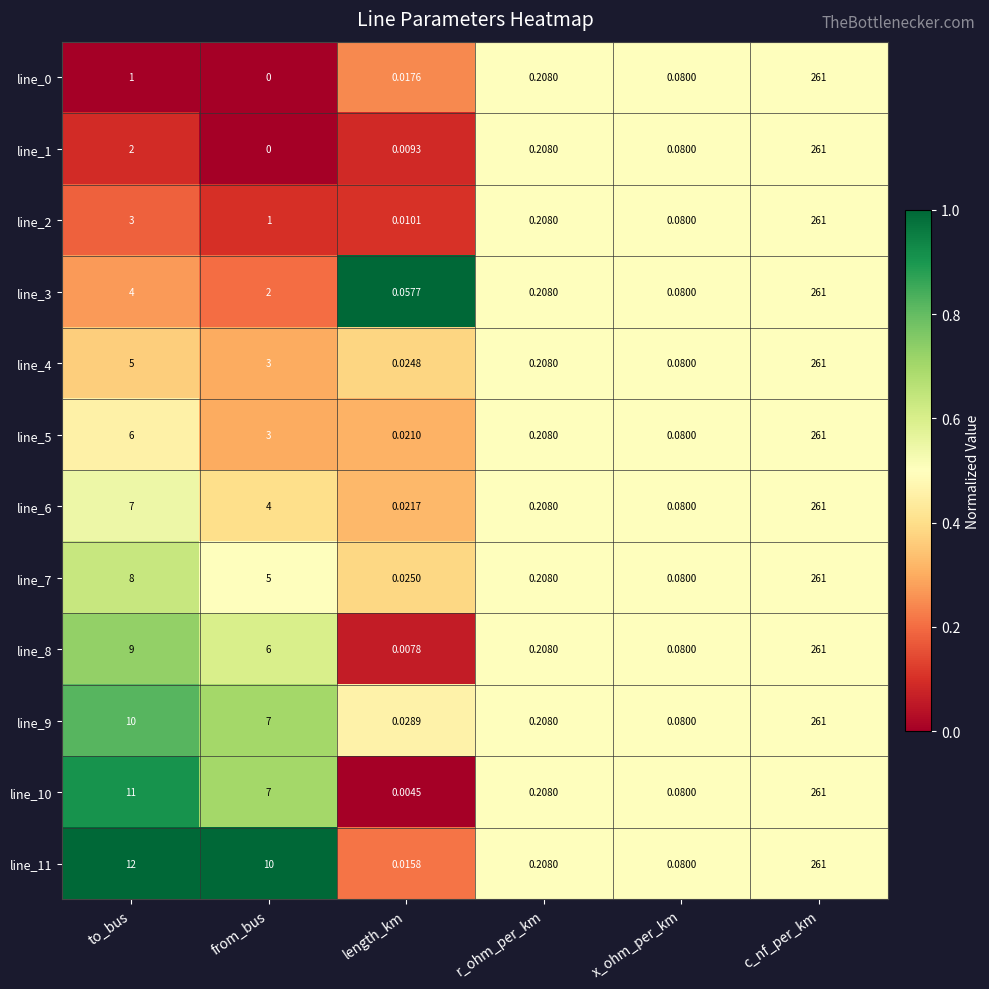

List the labels in order of line_6 value, largest first.

c_nf_per_km, to_bus, from_bus, r_ohm_per_km, x_ohm_per_km, length_km